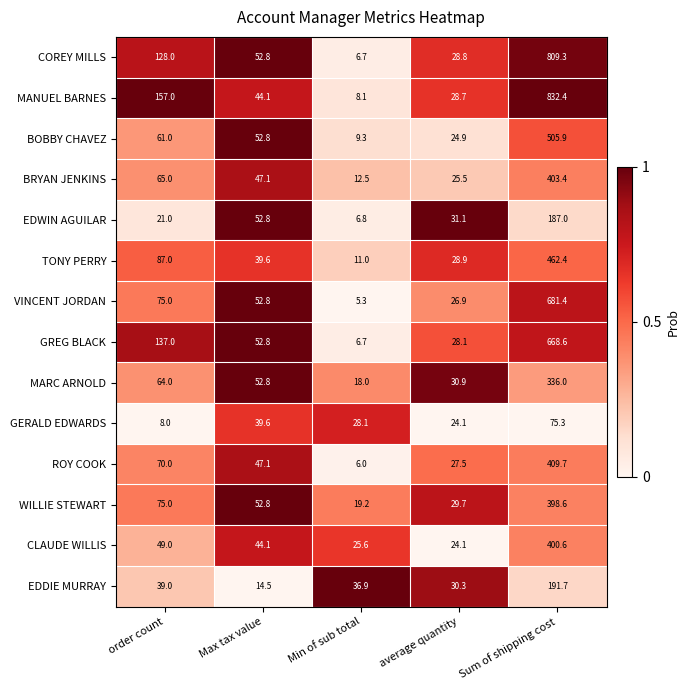

At which label is ROY COOK closest to 207?

order count